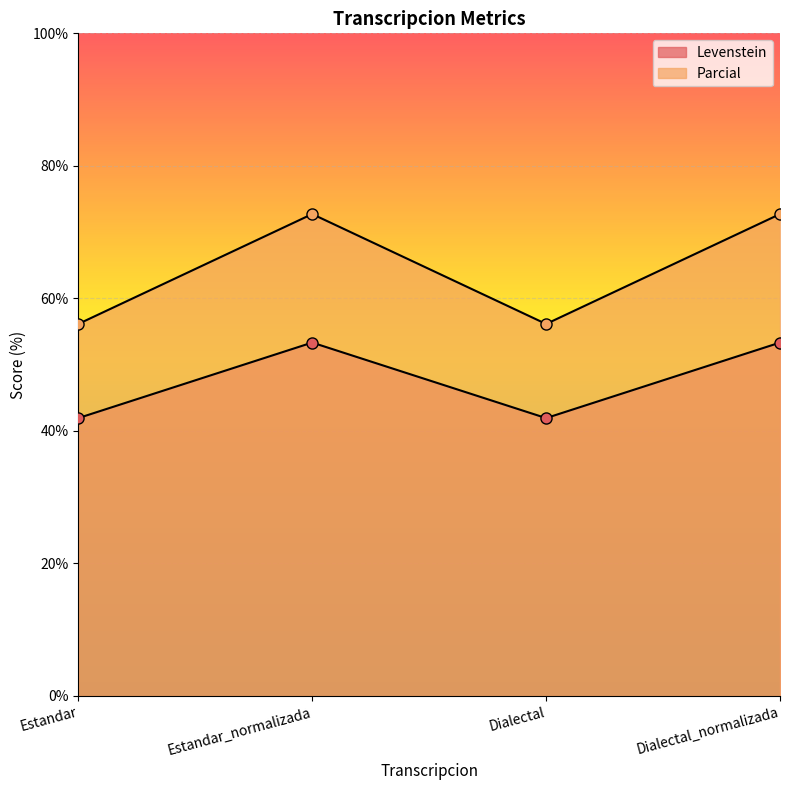

Count the number of data series in this chart.

2